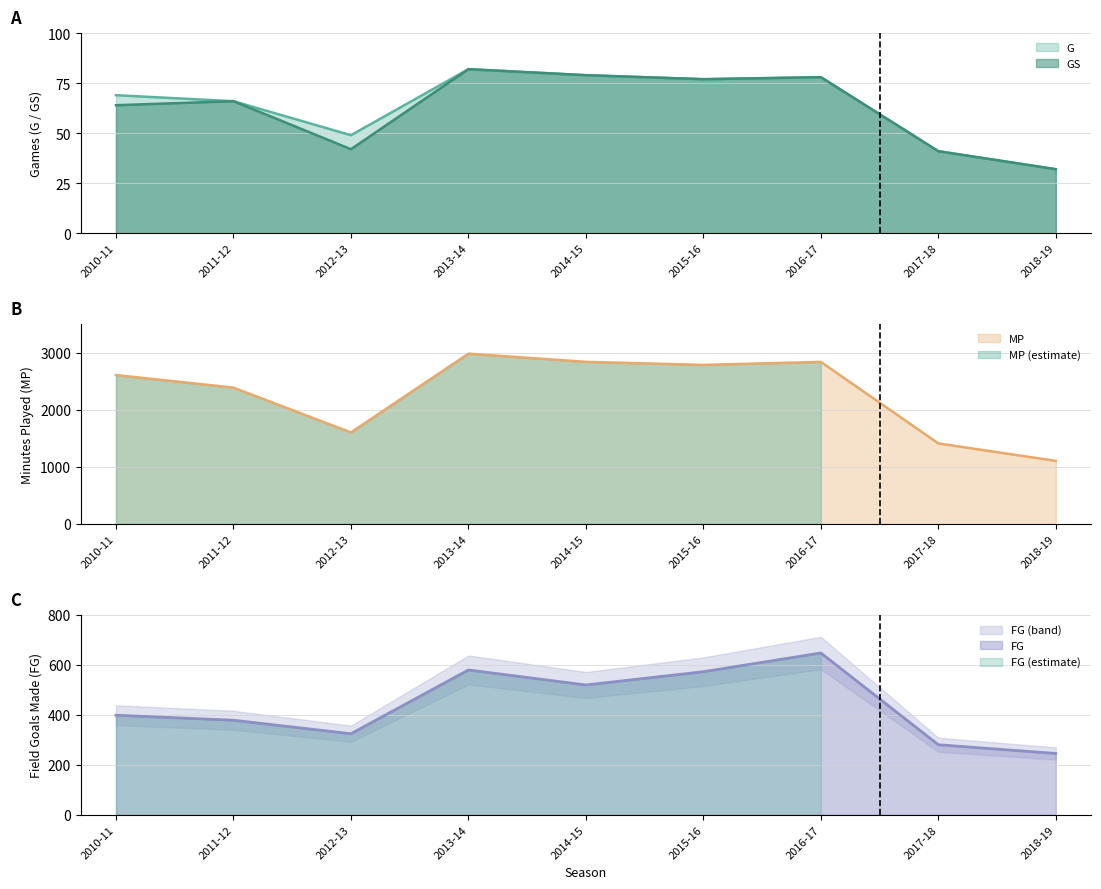

Which category has the lowest value across all series?

2018-19